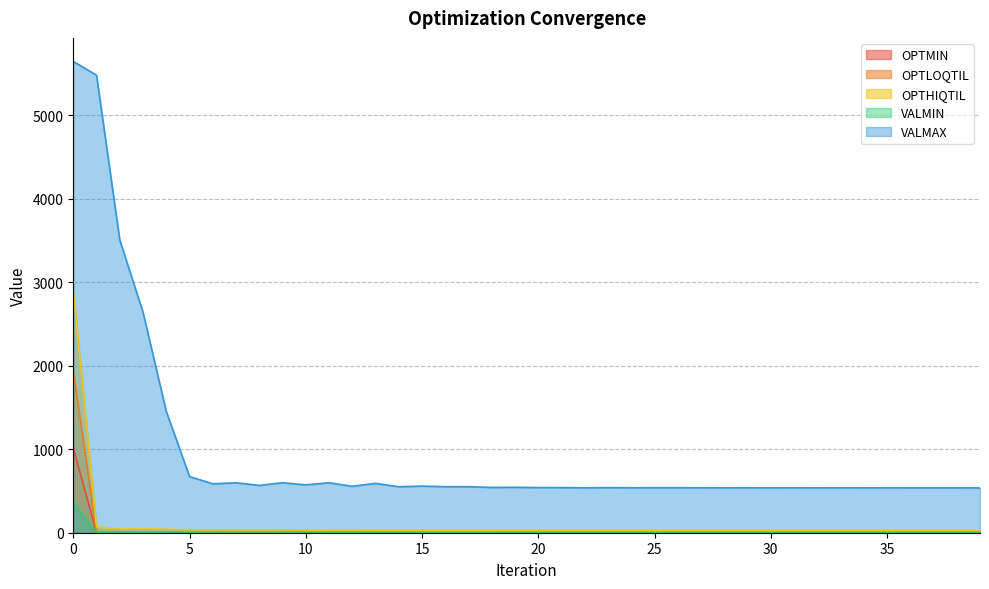

What is the lowest value of the OPTHIQTIL series?

26.3